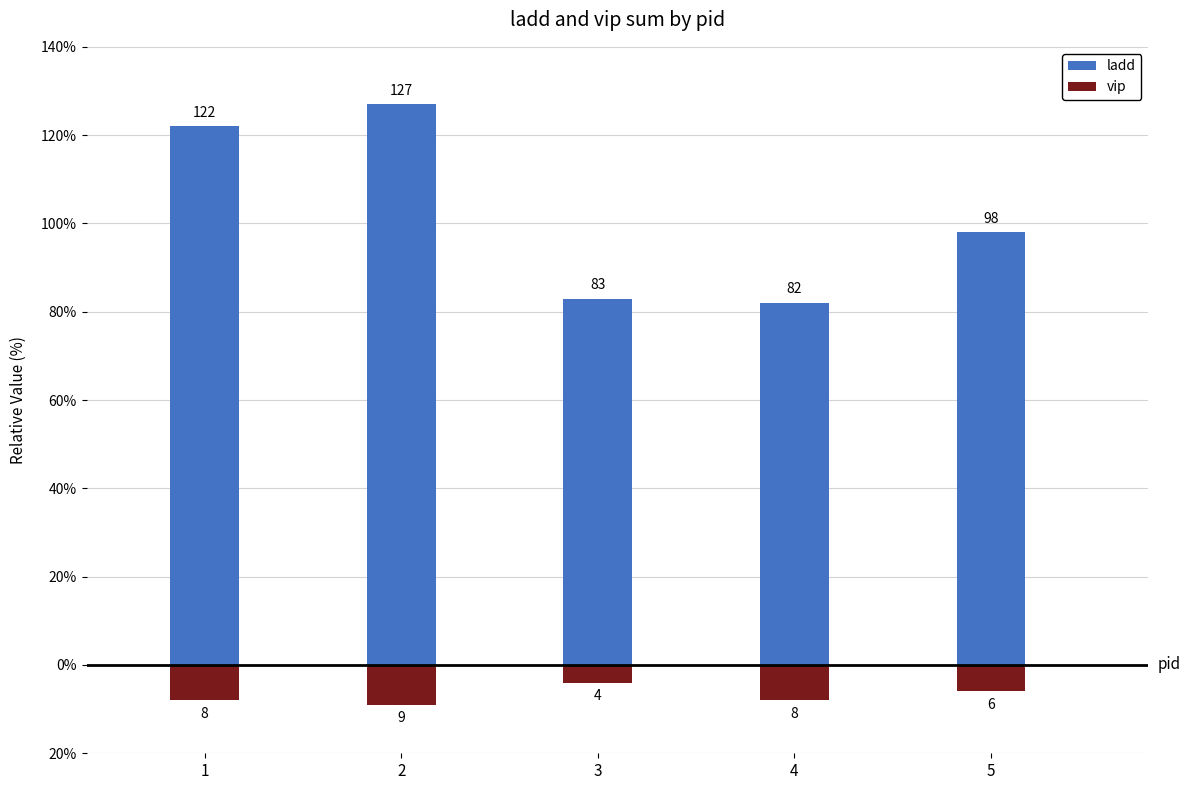

Reading left to right, transcribe all the data shown in this chart.

ladd: 1=122	2=127	3=83	4=82	5=98
vip: 1=-8	2=-9	3=-4	4=-8	5=-6